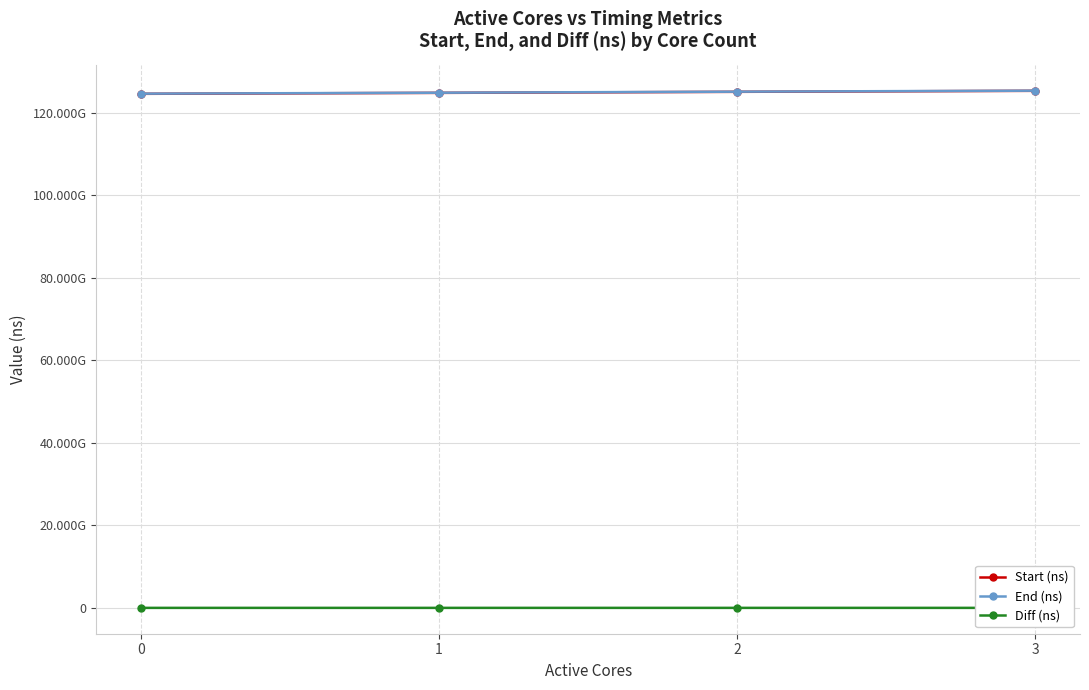

True or false: Diff (ns) and Start (ns) cross at least once.

False